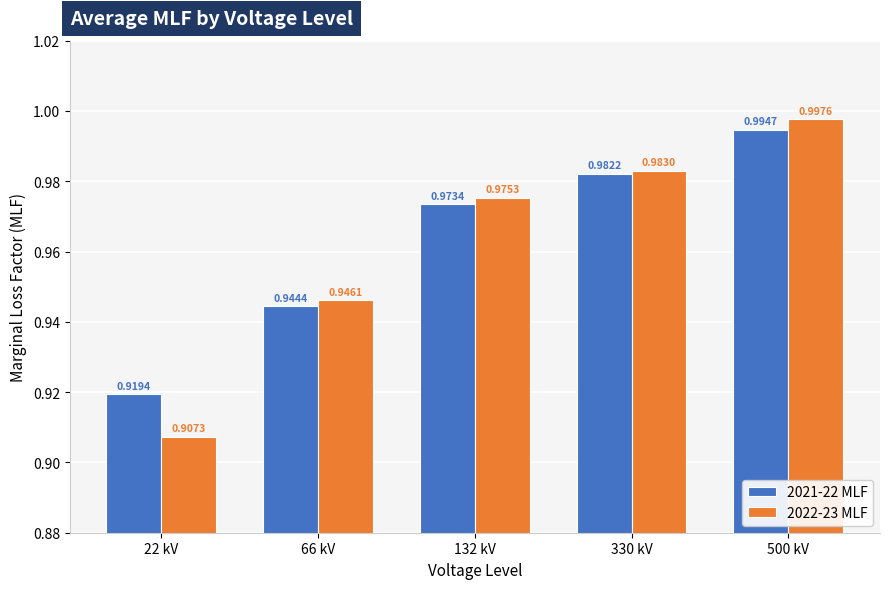

Which series has the widest spread of values?

2022-23 MLF